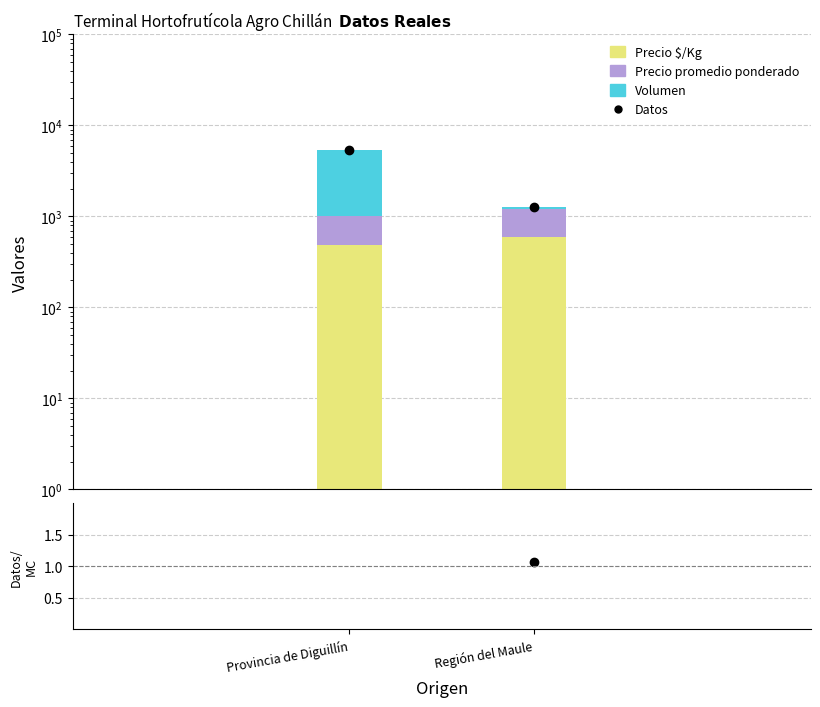

Which series has the largest total across all categories?

Datos